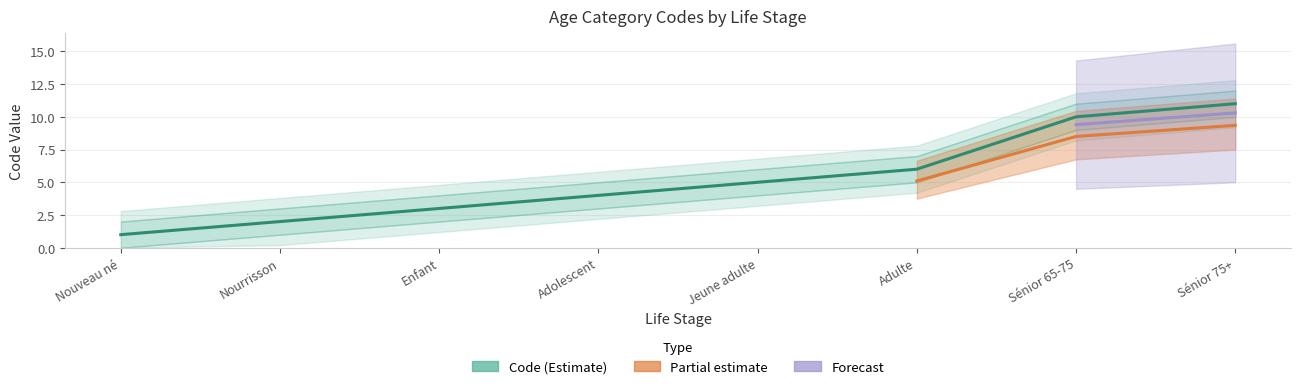

Which category has the lowest value across all series?

Nouveau né